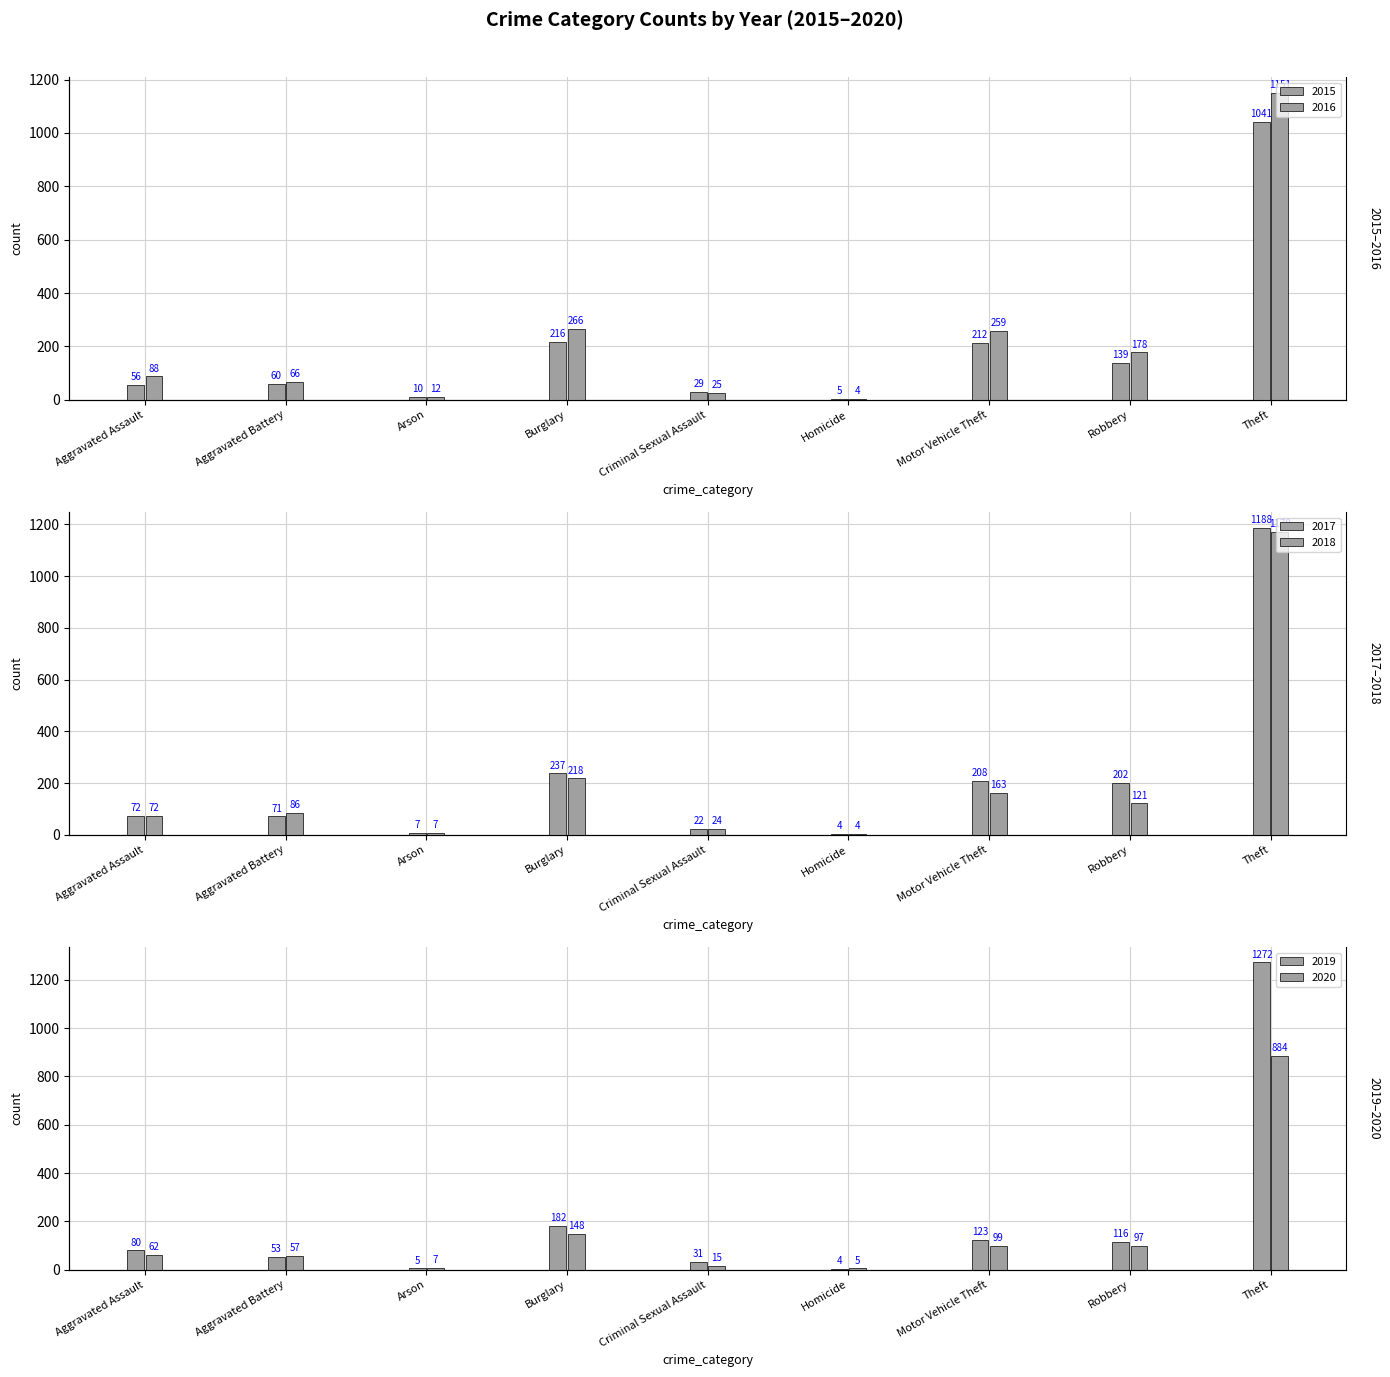

At how many categories does at least one series exceed 92?

4